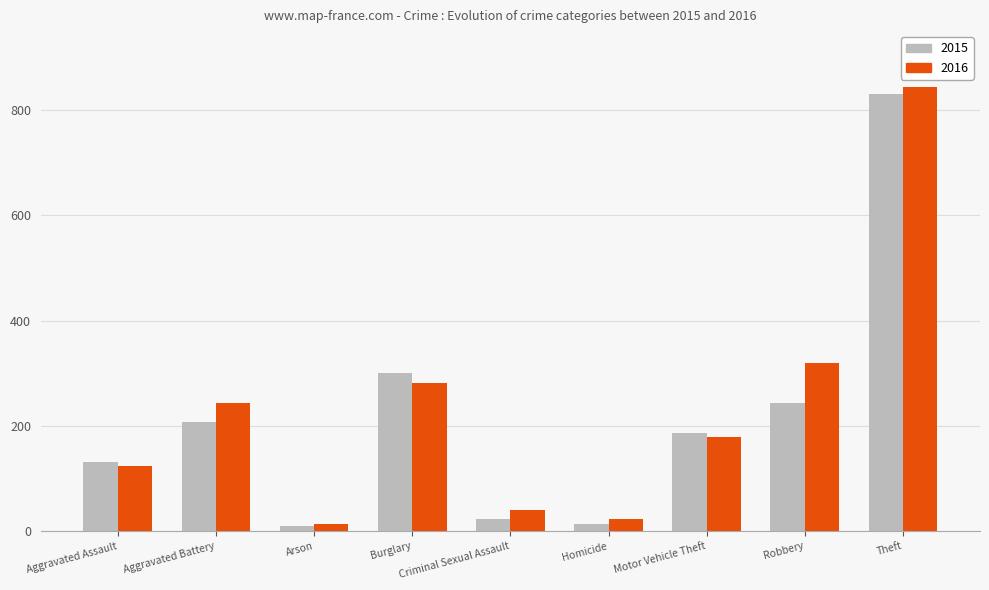

What is the average value of the 2016 series?

229